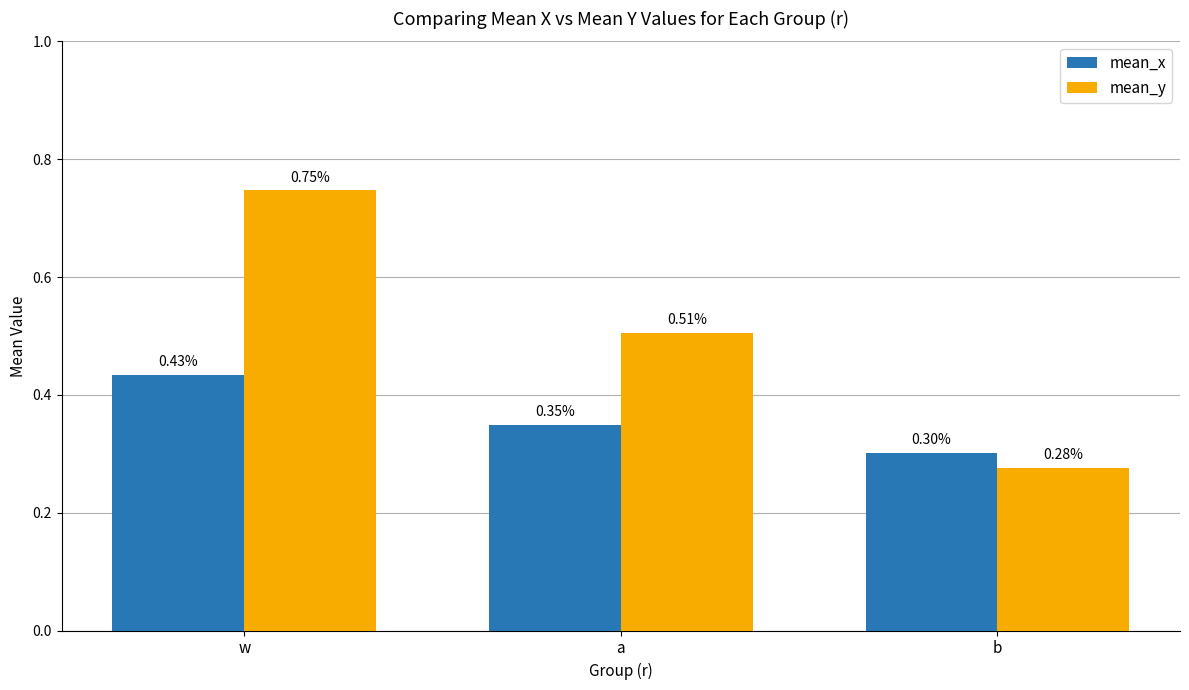

What is the spread (max minus min) of values at w?

0.3